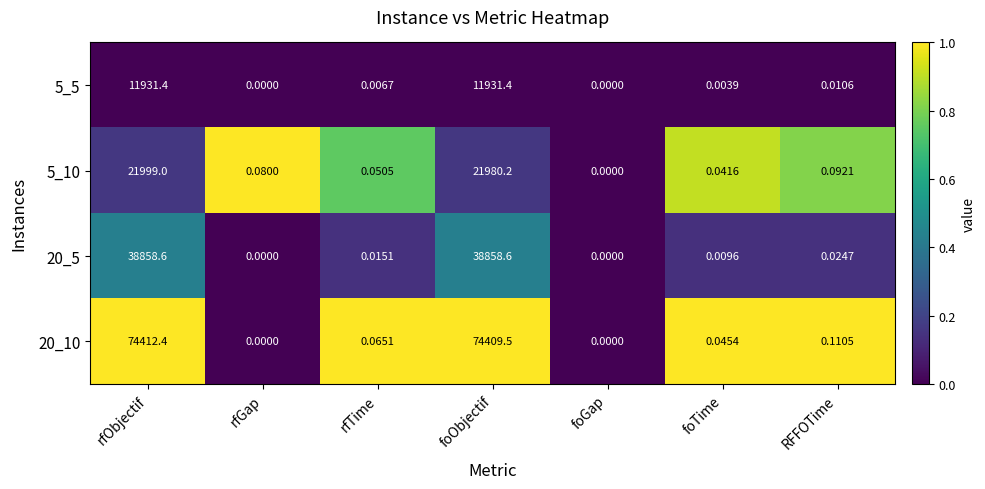

Which series has the widest spread of values?

20_10